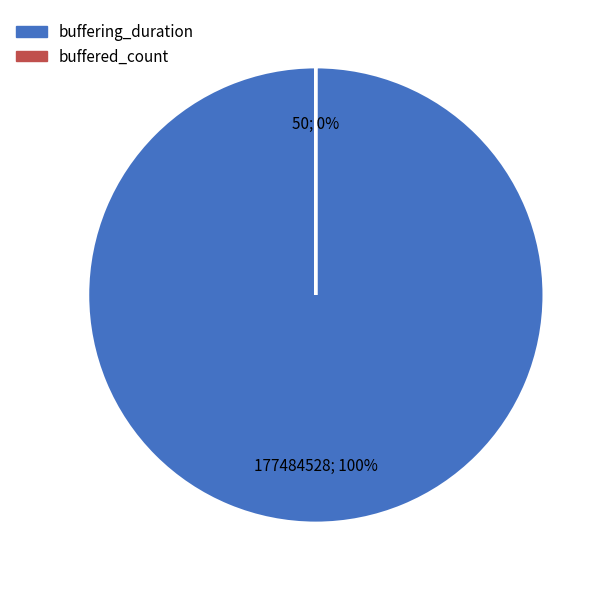

To the nearest percent, what portion does buffering_duration represent?

100%